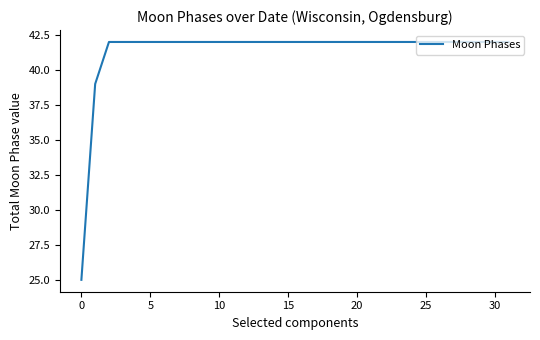

What is the maximum value shown in the chart?

42